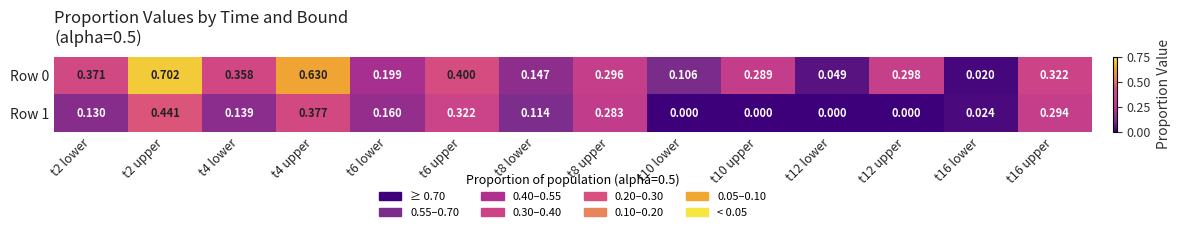

Is the value of Row 0 at t8 upper greater than the value of Row 1 at t8 upper?

Yes